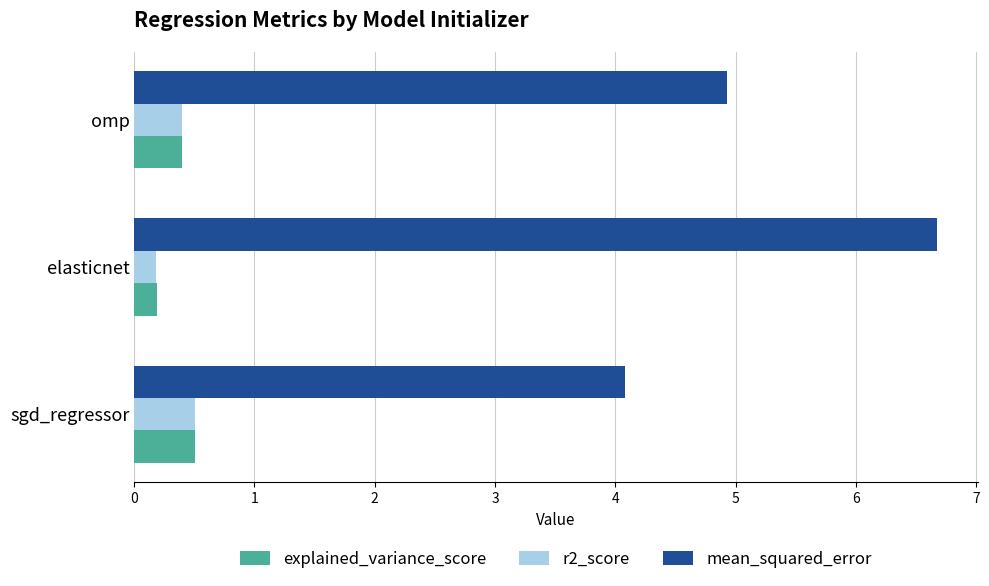

Is the value of r2_score at elasticnet greater than the value of mean_squared_error at sgd_regressor?

No